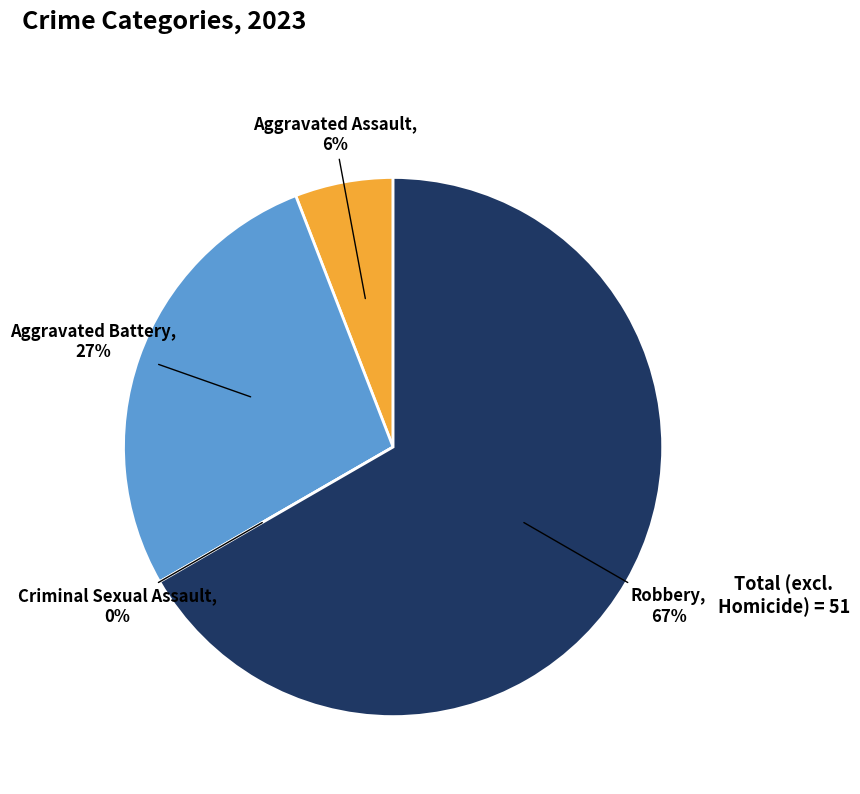

What is the change in value from Aggravated Assault to Aggravated Battery?

+11